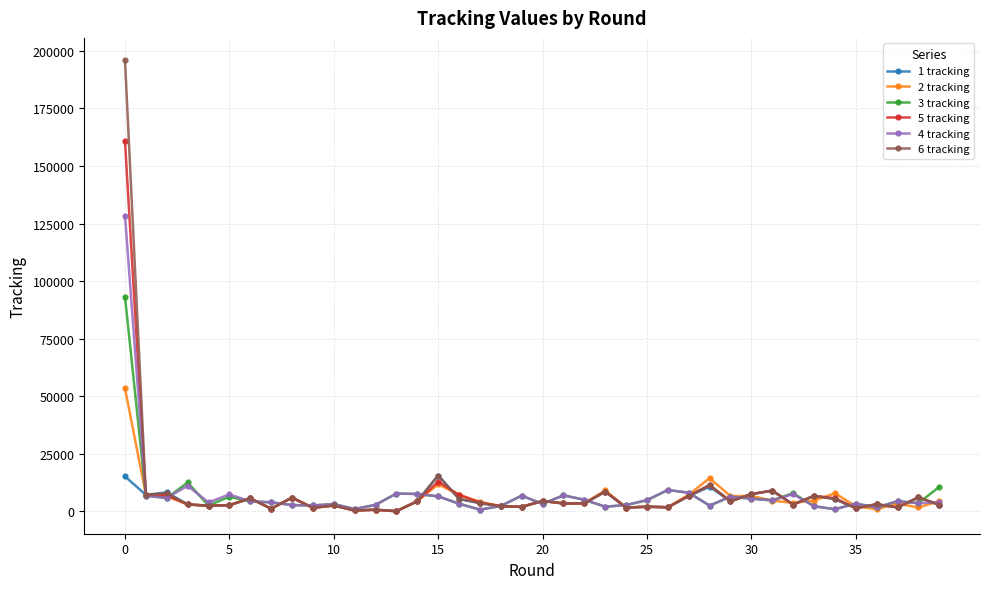

What is the maximum value shown in the chart?

195788